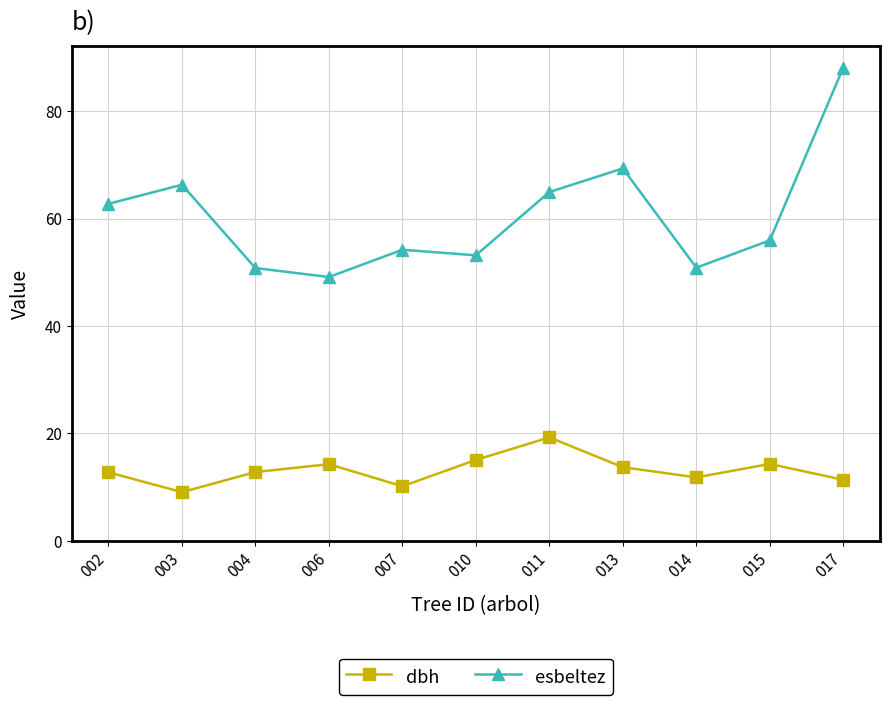

What is the average value of the dbh series?

13.1